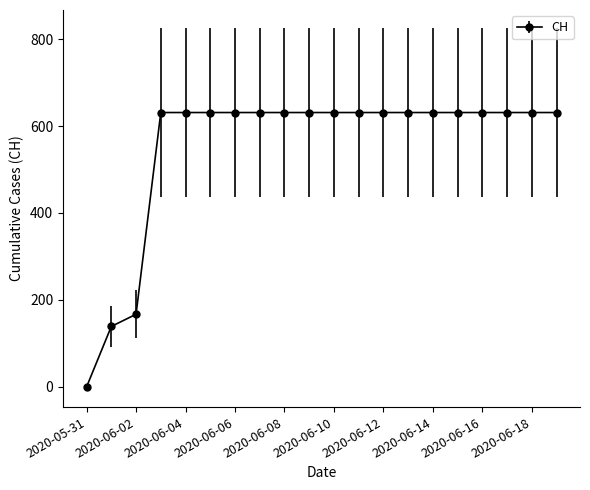

What is the average value?

552